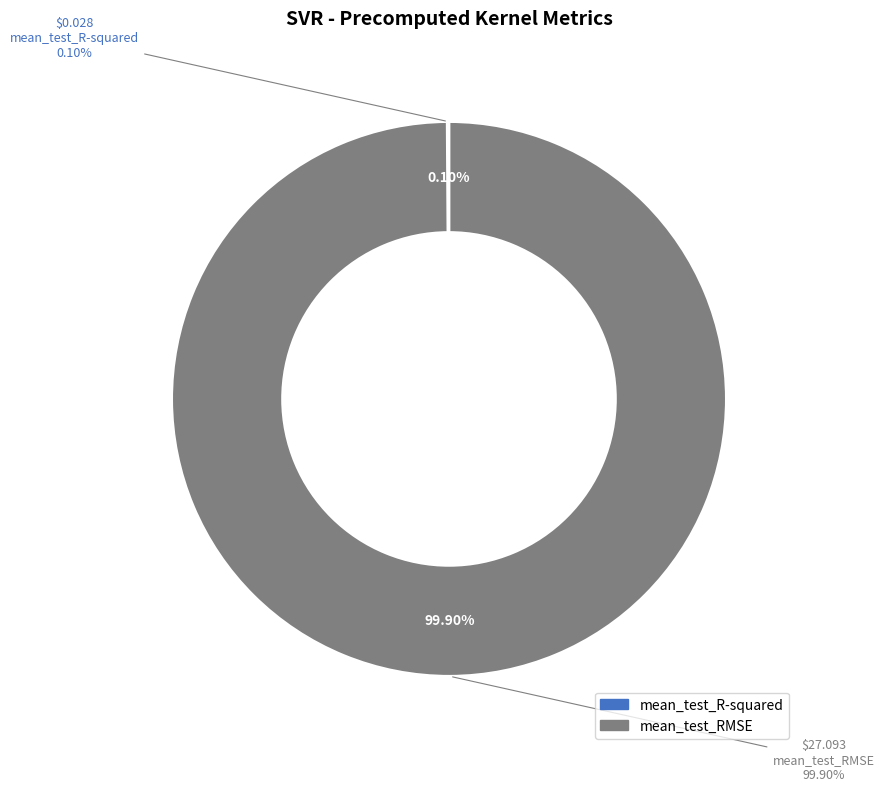

Count the number of slices in the pie.

2